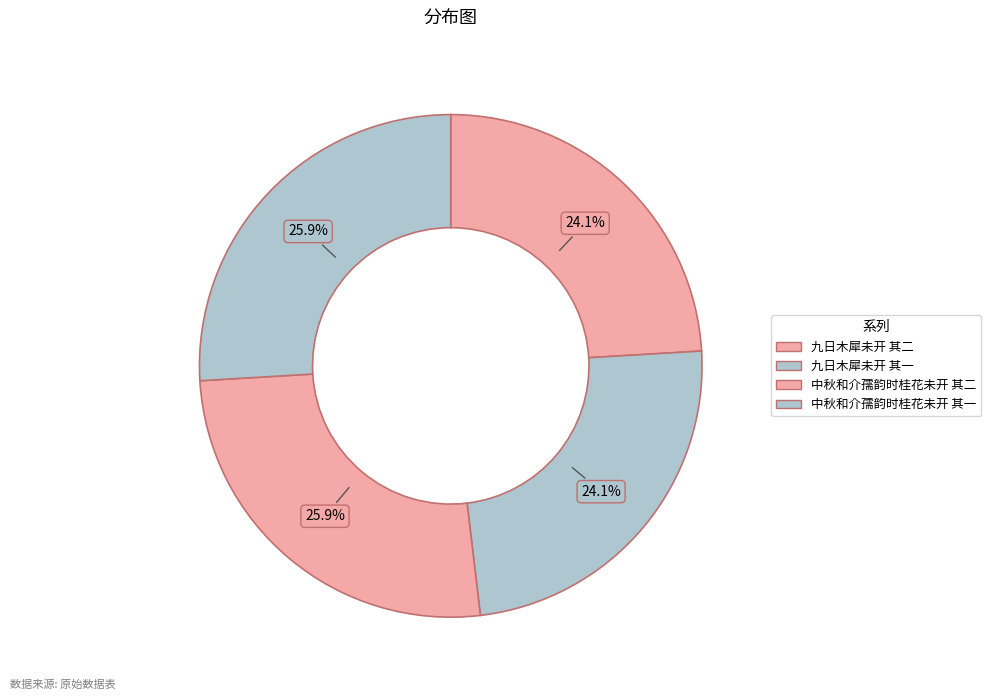

True or false: 九日木犀未开 其二 accounts for 38% of the total.

False